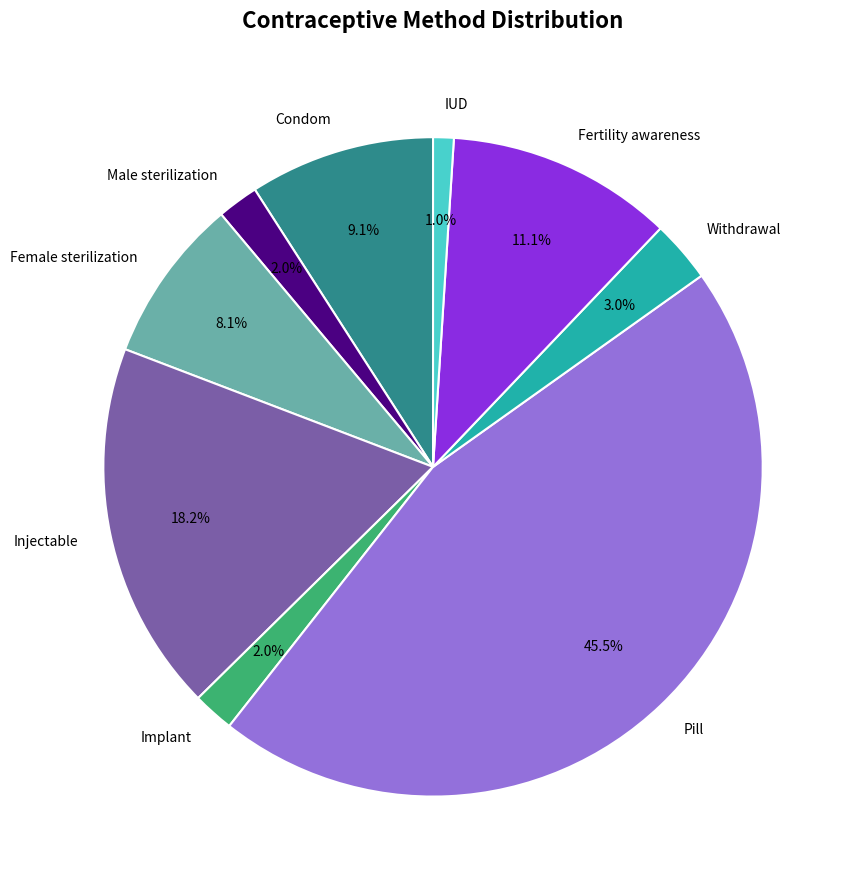

To the nearest percent, what is the average slice percentage?

11%